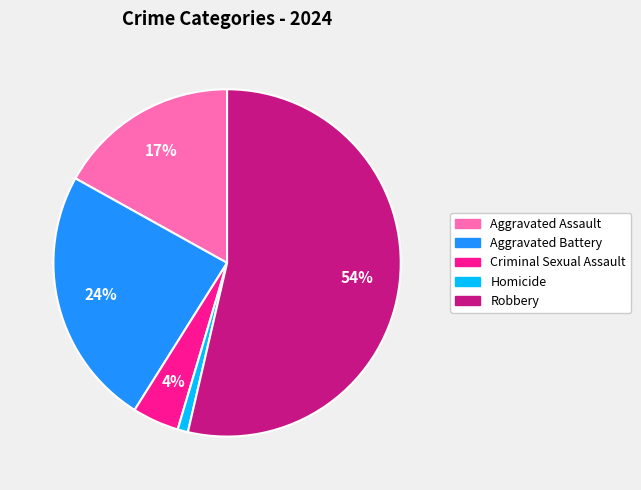

To the nearest percent, what portion does Criminal Sexual Assault represent?

4%